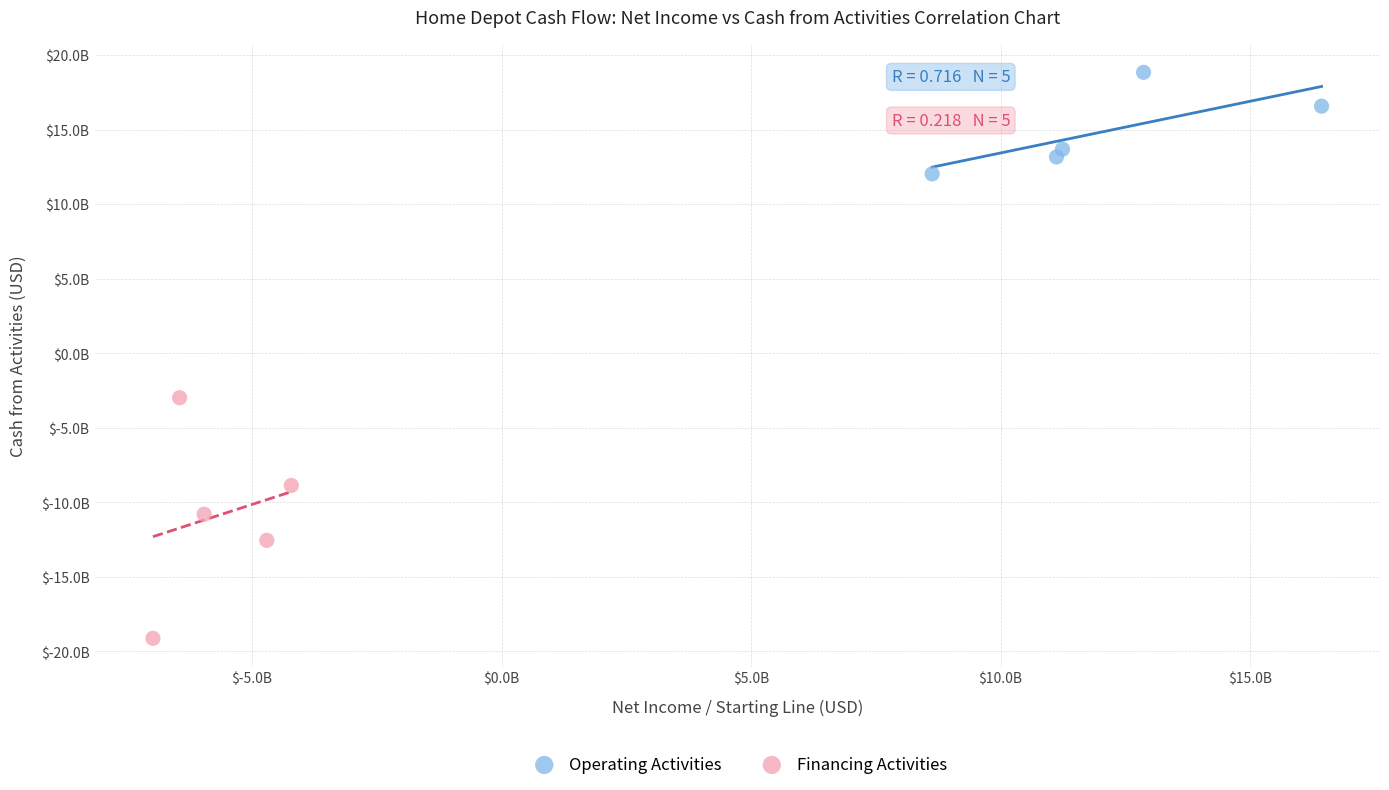

Which series contains the highest Y value?

Operating Activities